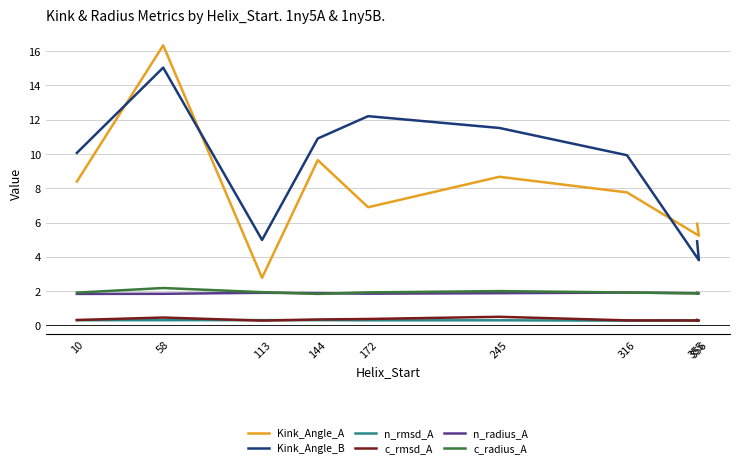

How many data points in Kink_Angle_B are less than 10?

4